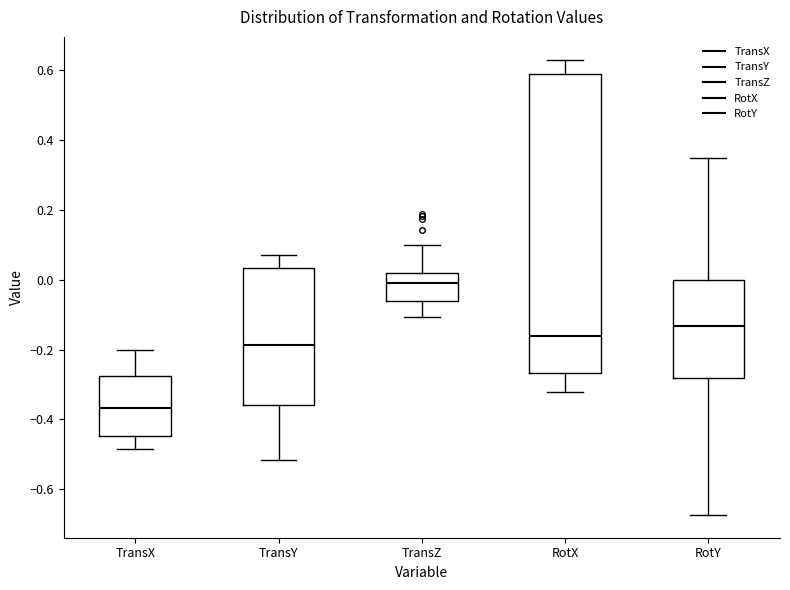

Reading left to right, transcribe this box plot: for each box, give where its median line is, the range the box spans, and where its two whiskers end, as read against the y-axis. The values are not printed on the chart, so give them approximately, as read against the axis.

TransX: median -0.36, box -0.44 to -0.28, whiskers -0.48 to -0.20
TransY: median -0.18, box -0.36 to 0.04, whiskers -0.52 to 0.08
TransZ: median 0.00, box -0.06 to 0.02, whiskers -0.10 to 0.10
RotX: median -0.16, box -0.26 to 0.58, whiskers -0.32 to 0.62
RotY: median -0.14, box -0.28 to 0.00, whiskers -0.68 to 0.34